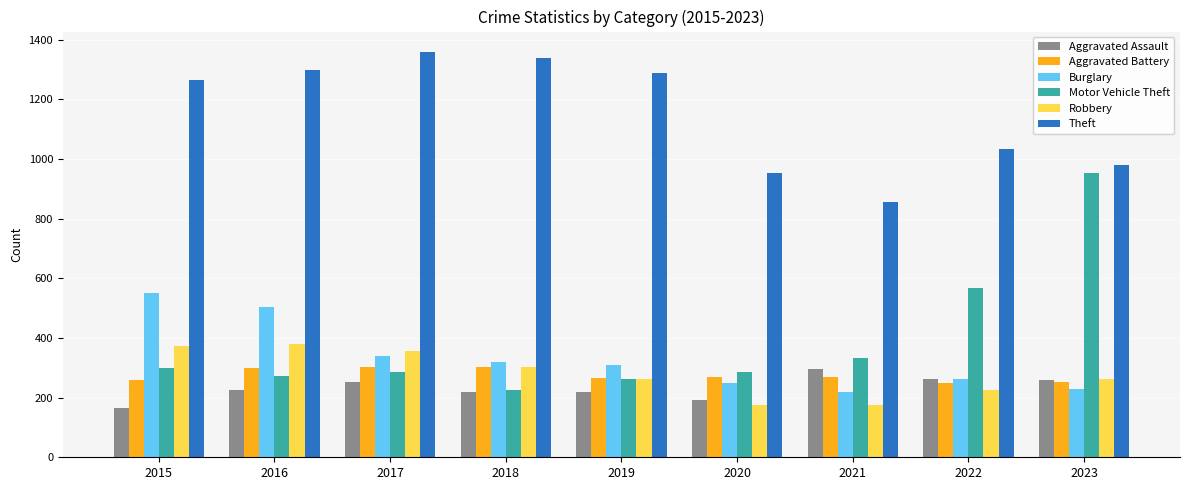

True or false: Aggravated Battery has a value of 253 at 2023.

True